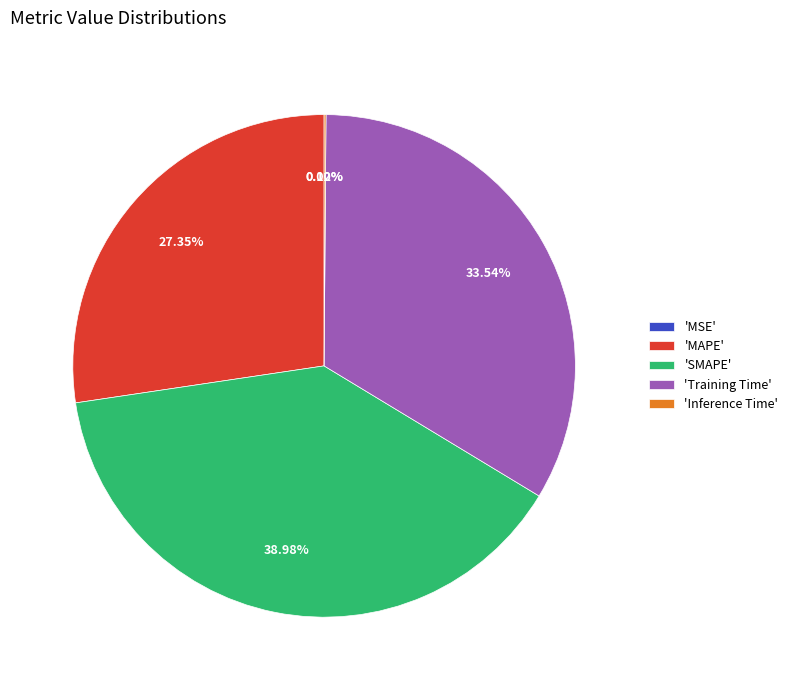

Does any single category account for the majority?

No